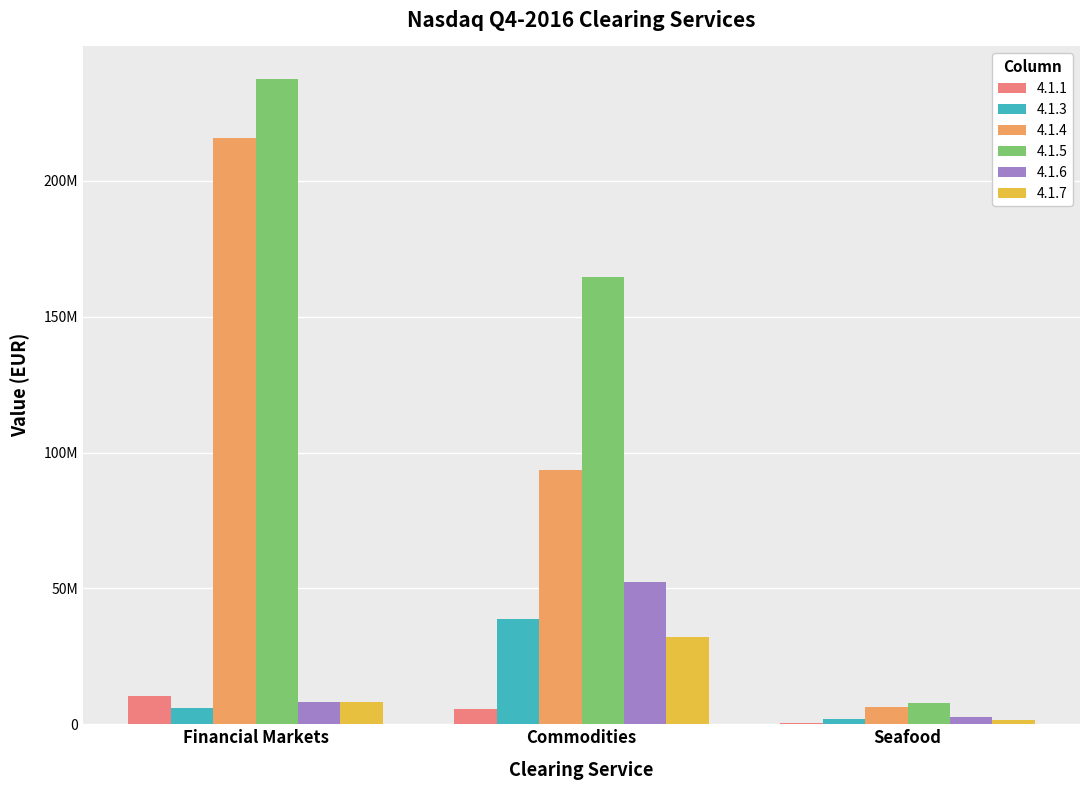

What is the average value of the 4.1.4 series?

105203217